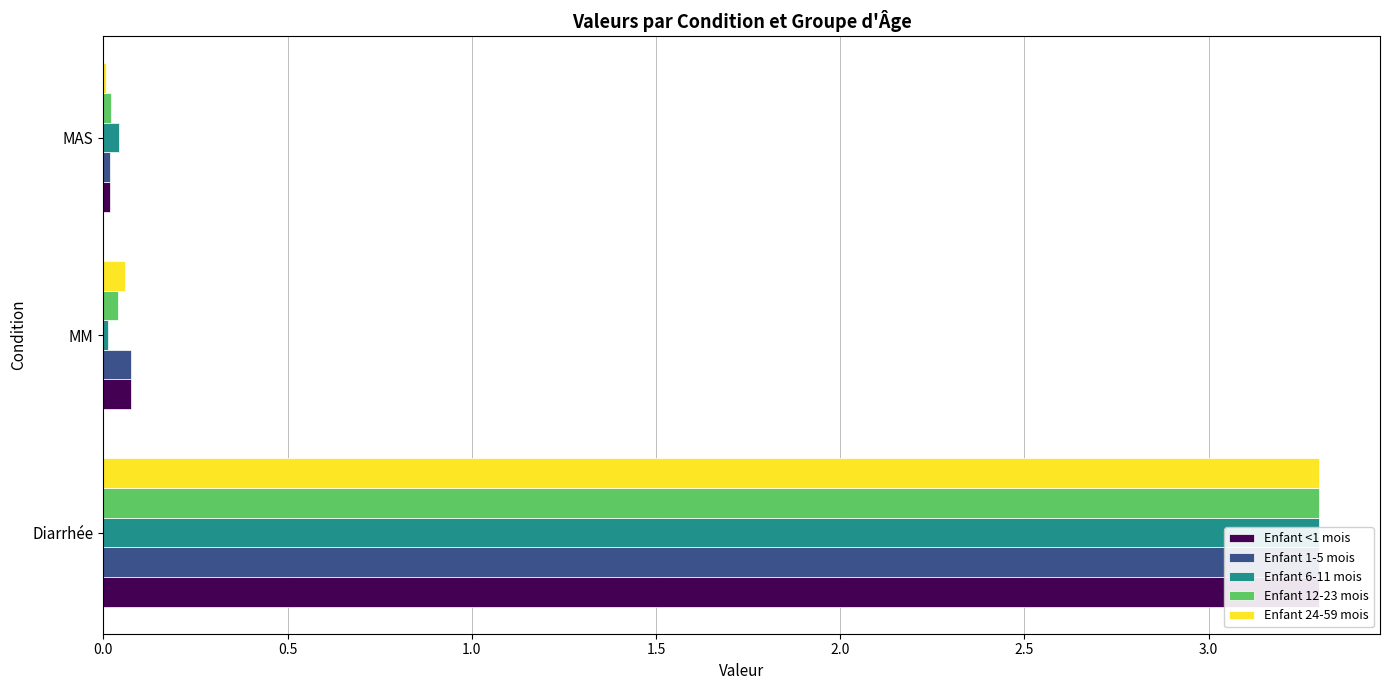

What is the total value across all series at MM?

0.3